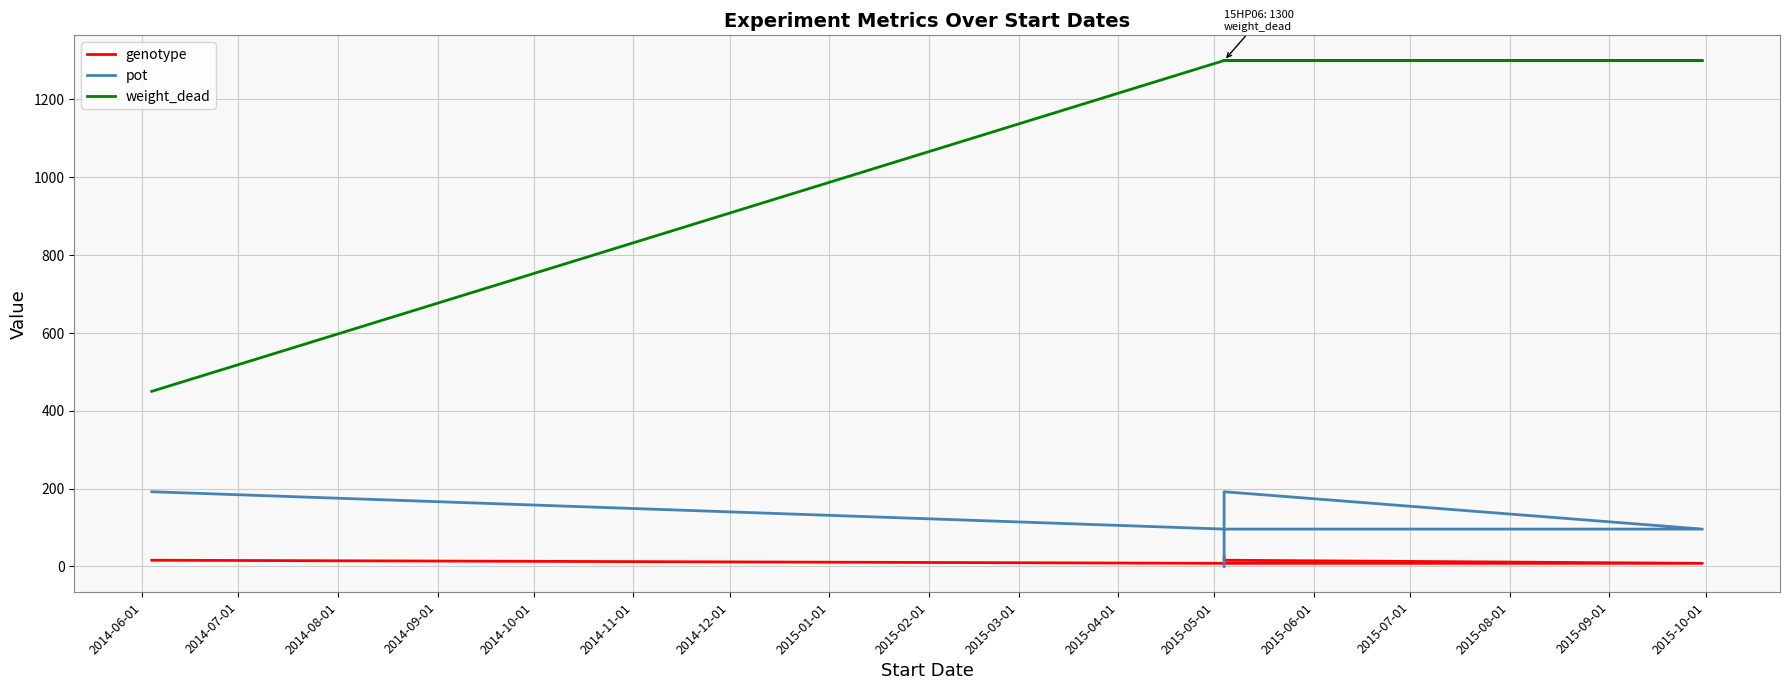

What is the minimum value for weight_dead?

450